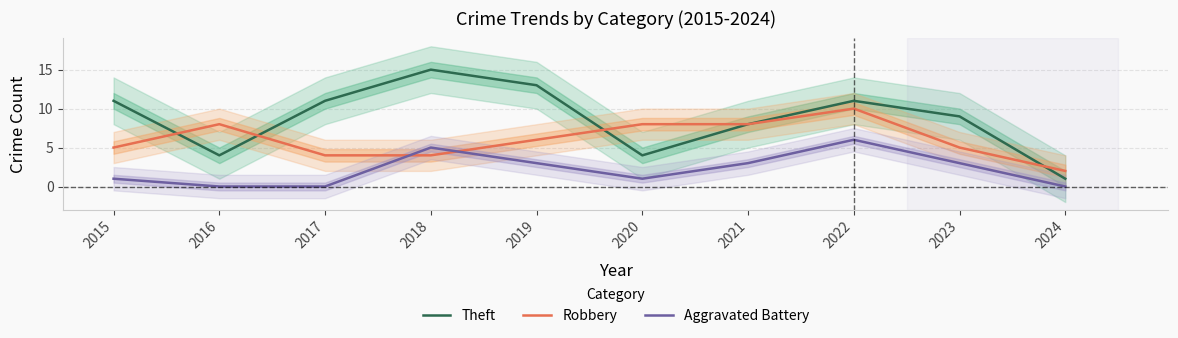

What are all the series names shown in the legend?

Theft, Robbery, Aggravated Battery